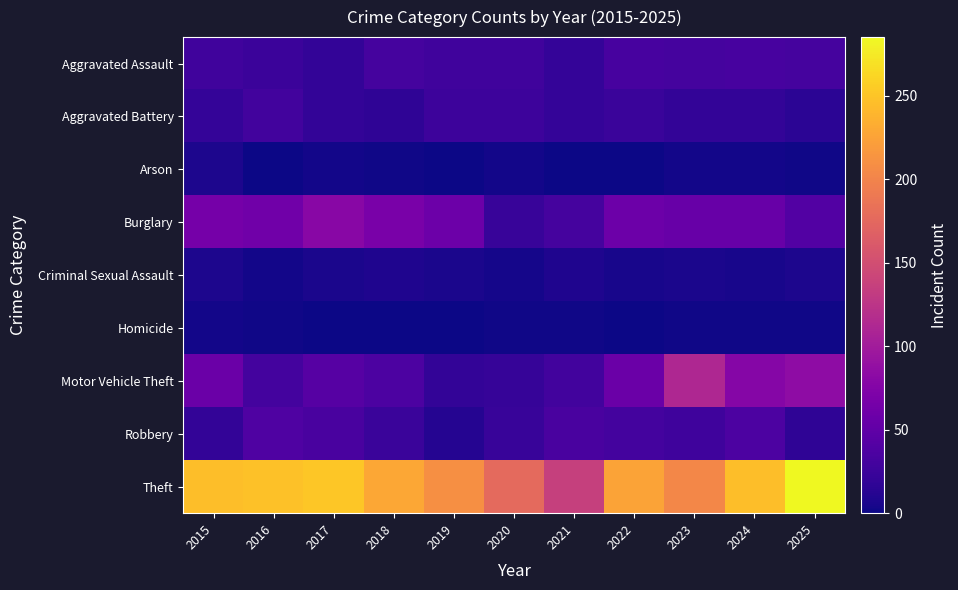

Reading left to right, what are all the values shown in this chart?

Aggravated Assault: 2015=28	2016=25	2017=19	2018=32	2019=28	2020=28	2021=21	2022=33	2023=32	2024=33	2025=32
Aggravated Battery: 2015=21	2016=29	2017=20	2018=17	2019=26	2020=26	2021=21	2022=24	2023=19	2024=19	2025=15
Arson: 2015=7	2016=0	2017=3	2018=2	2019=0	2020=3	2021=0	2022=0	2023=3	2024=3	2025=2
Burglary: 2015=65	2016=62	2017=80	2018=68	2019=59	2020=23	2021=32	2022=59	2023=55	2024=55	2025=41
Criminal Sexual Assault: 2015=7	2016=3	2017=6	2018=8	2019=6	2020=4	2021=8	2022=5	2023=6	2024=5	2025=7
Homicide: 2015=3	2016=2	2017=0	2018=0	2019=0	2020=2	2021=2	2022=1	2023=2	2024=2	2025=2
Motor Vehicle Theft: 2015=57	2016=31	2017=43	2018=36	2019=20	2020=22	2021=30	2022=57	2023=112	2024=77	2025=84
Robbery: 2015=19	2016=38	2017=34	2018=24	2019=12	2020=23	2021=34	2022=31	2023=27	2024=36	2025=17
Theft: 2015=246	2016=248	2017=251	2018=229	2019=210	2020=177	2021=136	2022=225	2023=203	2024=245	2025=285